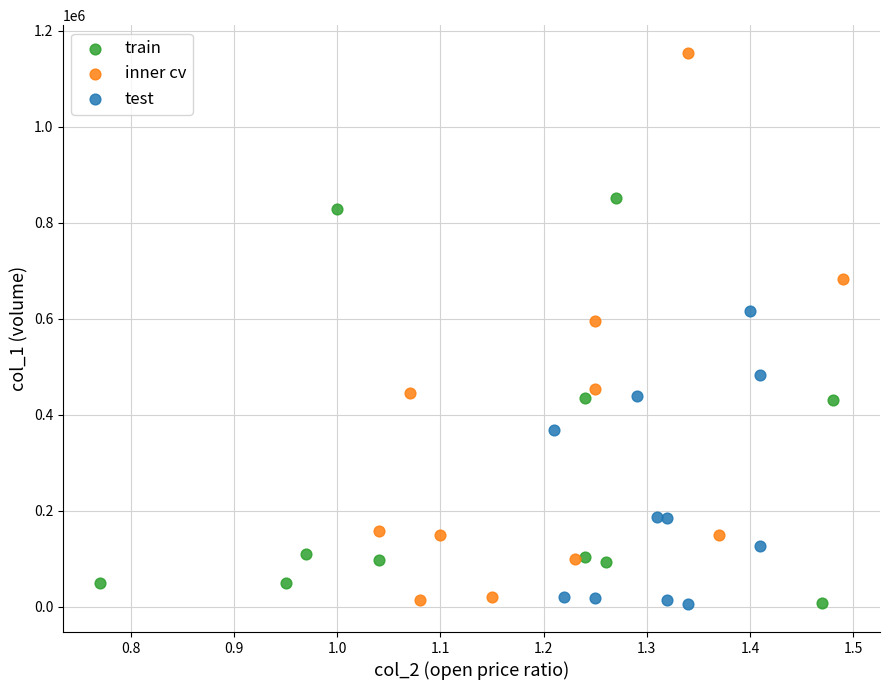

Which series has the widest spread of Y values?

inner cv